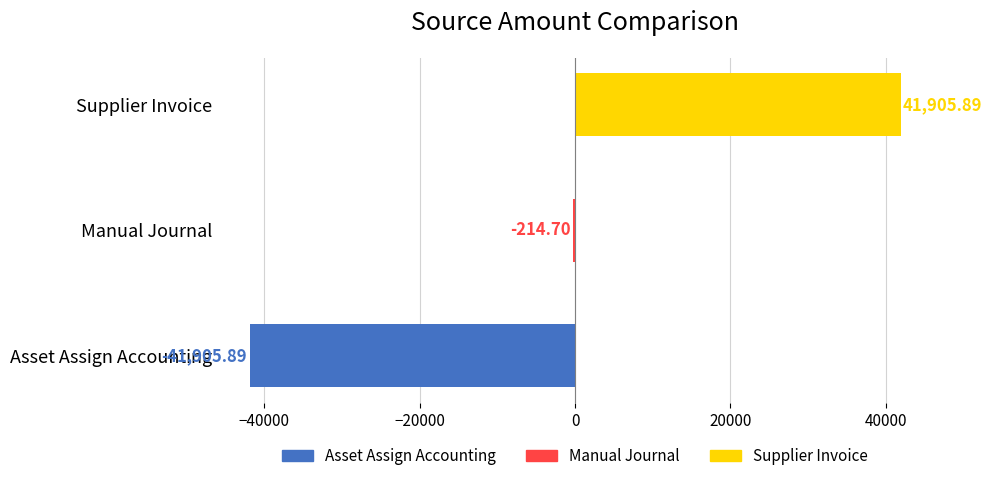

What is the greatest value displayed?

41905.9